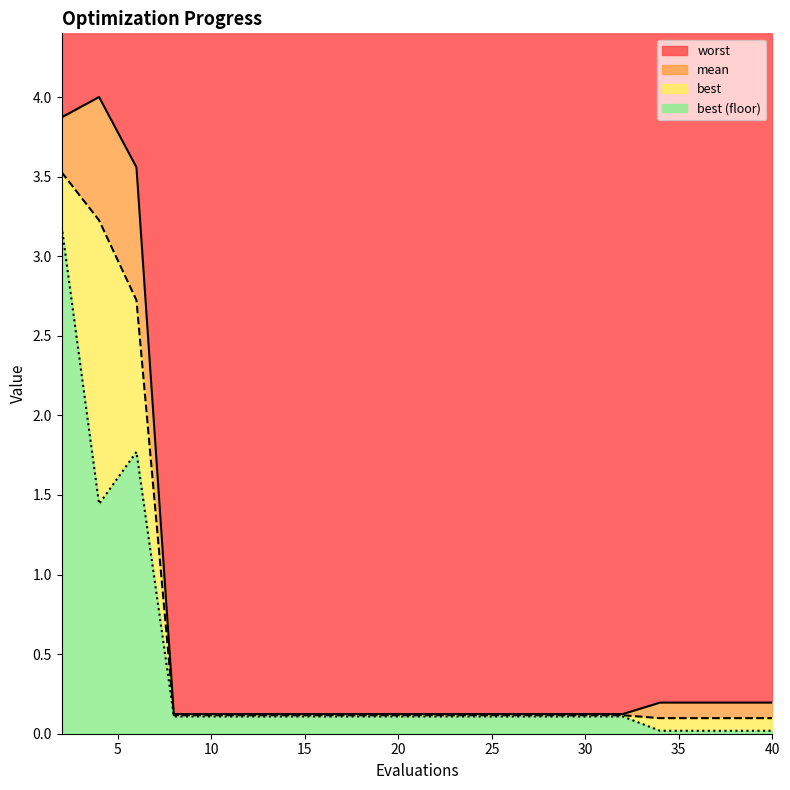

True or false: worst has a value of 3.6 at 6.

True